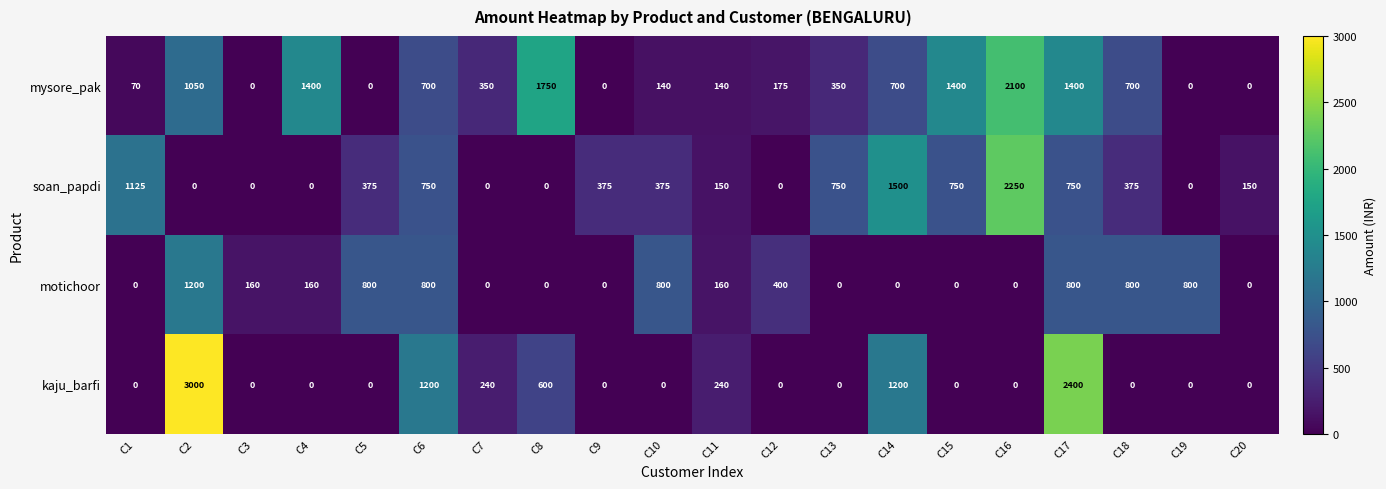

How many series are shown in this chart?

4